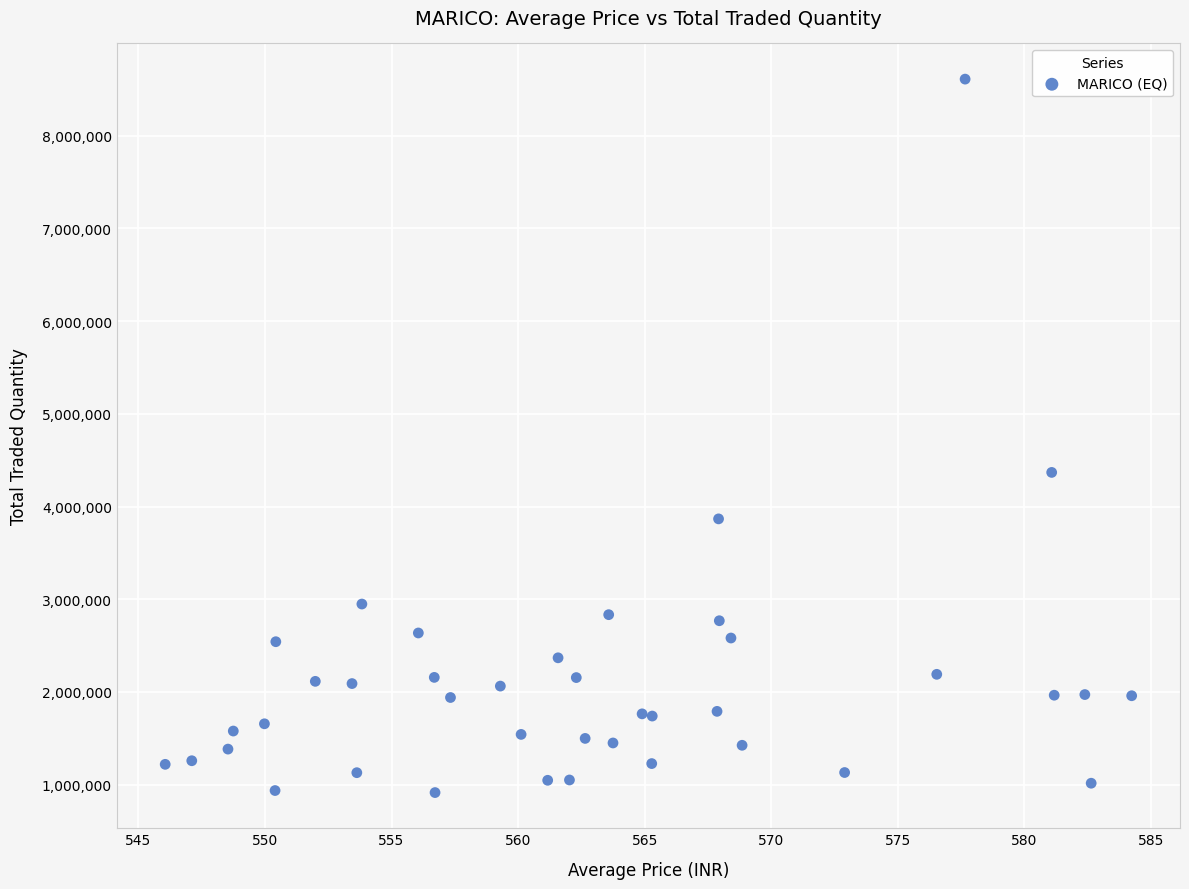

What Y value in the scatter plot is closest to 4762277?

4367841